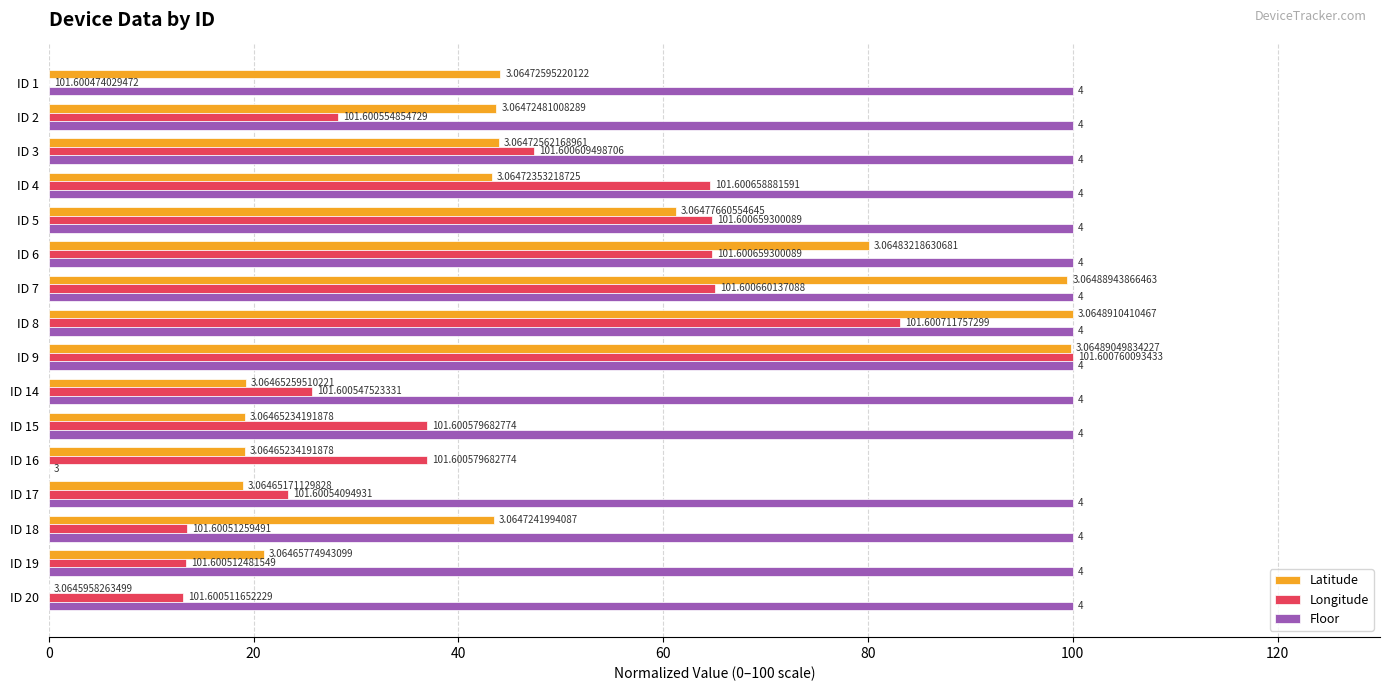

What are all the series names shown in the legend?

Latitude, Longitude, Floor